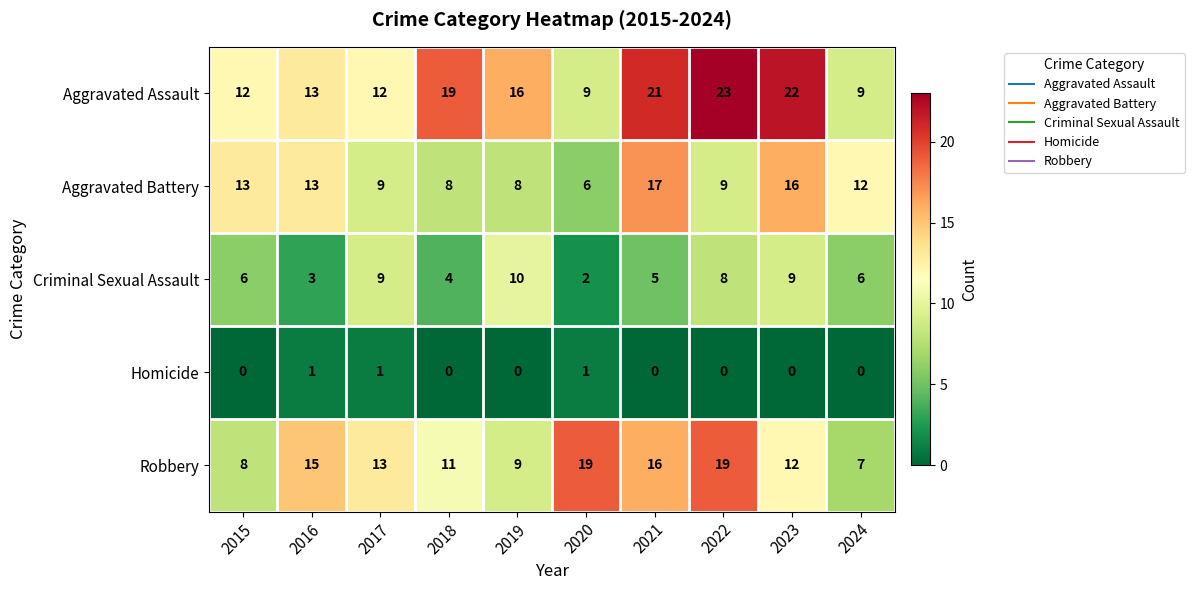

How many Criminal Sexual Assault values are between 4 and 9?

7